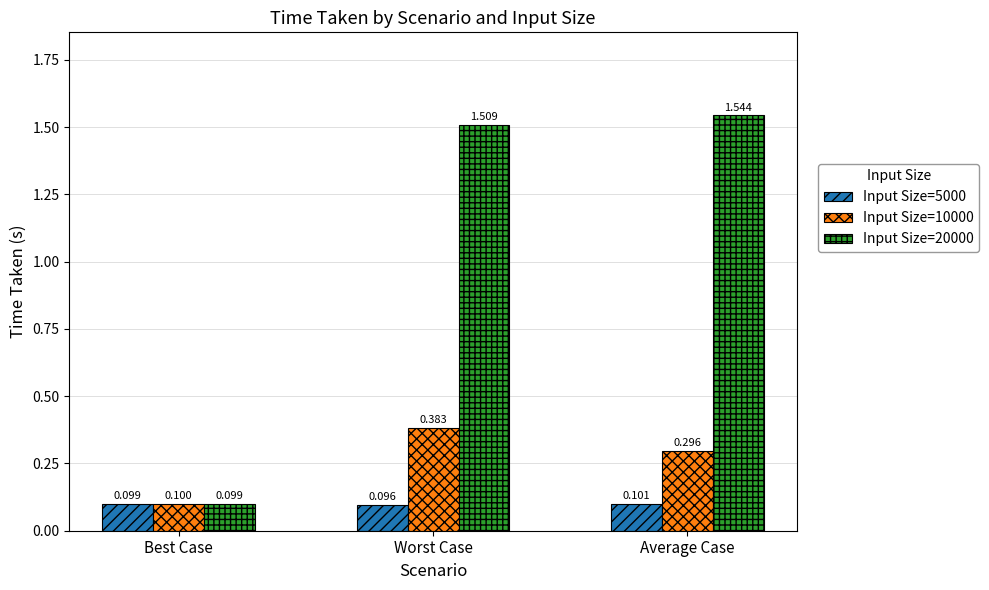

What is the sum of the Input Size=5000 values at Average Case and Worst Case?

0.2